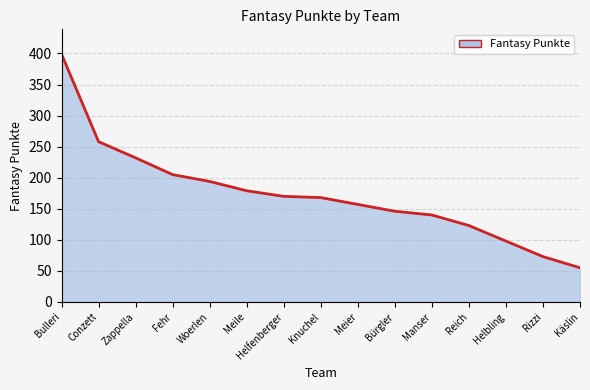

Reading right to left, list all the values displayed in this chart.

Käslin=55	Rizzi=73	Helbling=98	Reich=123	Manser=140	Bürgler=146	Meier=157	Knuchel=168	Helfenberger=170	Meile=179	Woerlen=194	Fehr=205	Zappella=232	Conzett=258	Bulleri=399